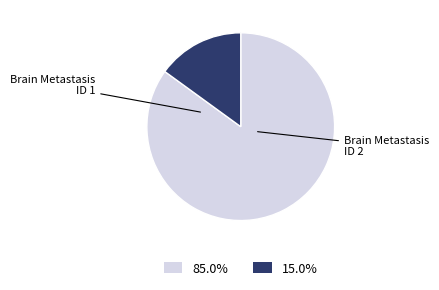

Is there any slice that represents more than half of the pie?

Yes